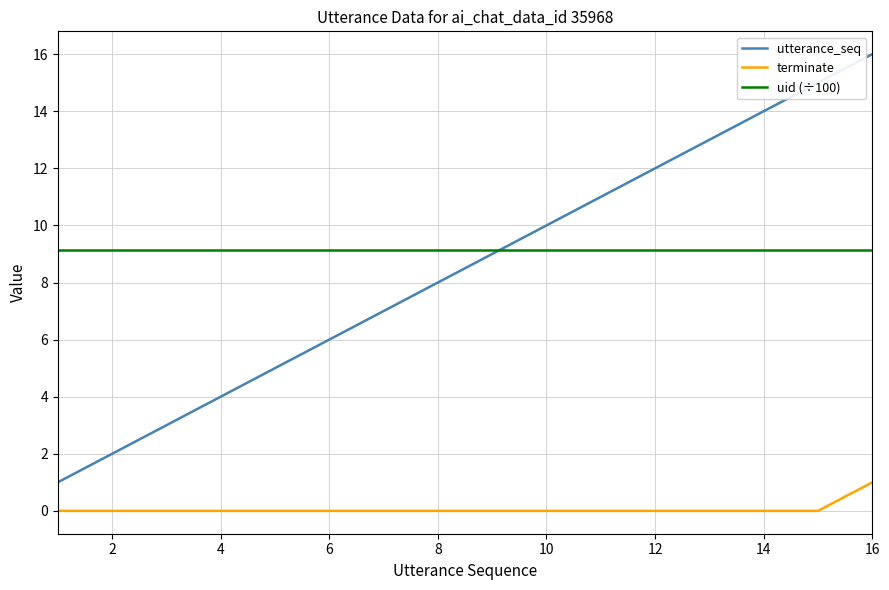

Which series has the widest spread of values?

utterance_seq